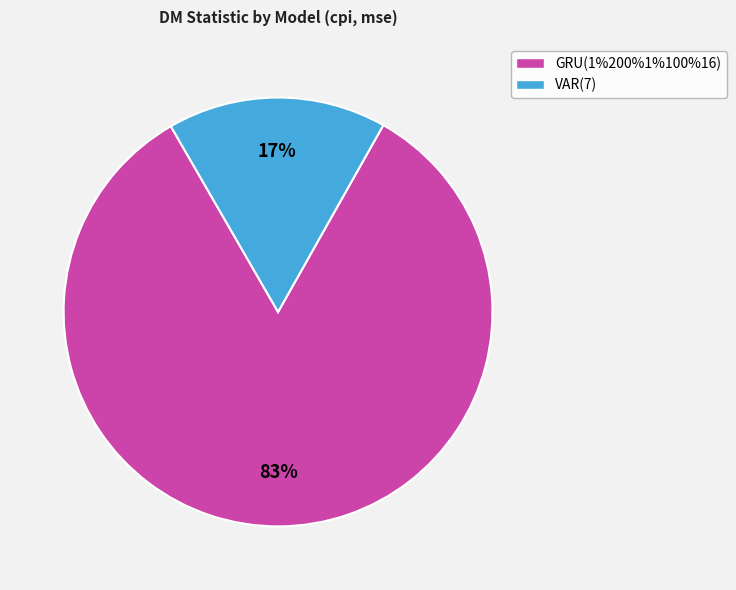

The GRU(1%200%1%100%16) slice represents 73% of the pie. True or false?

False